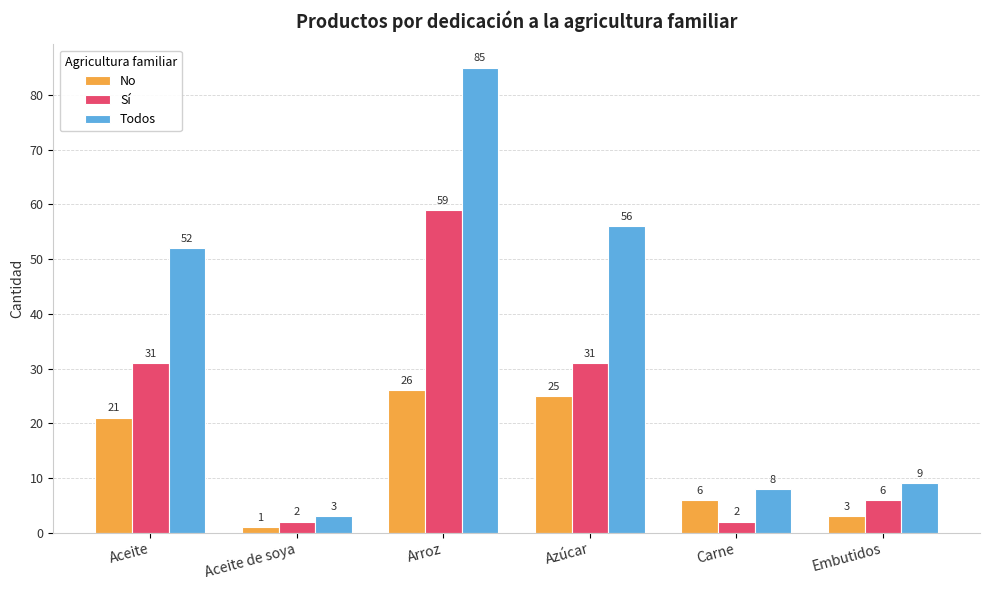

At which label is Todos closest to 44?

Aceite